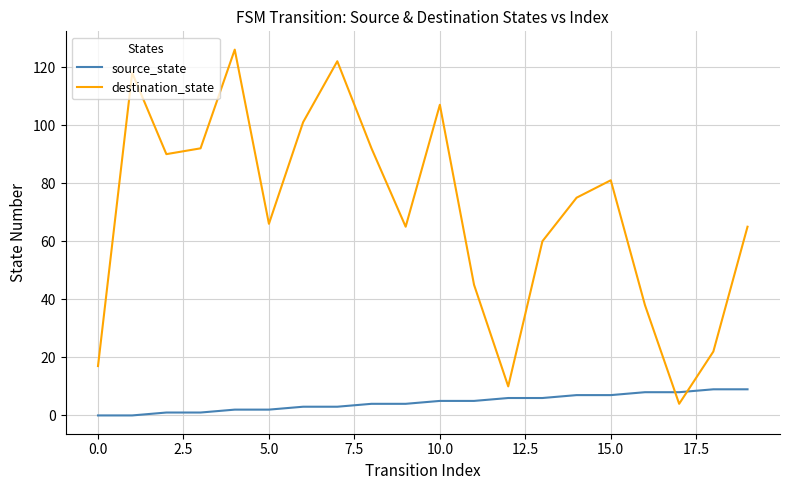

Reading left to right, extract all data points from this chart.

source_state: 0	0	1	1	2	2	3	3	4	4	5	5	6	6	7	7	8	8	9	9
destination_state: 17	118	90	92	126	66	101	122	92	65	107	45	10	60	75	81	38	4	22	65